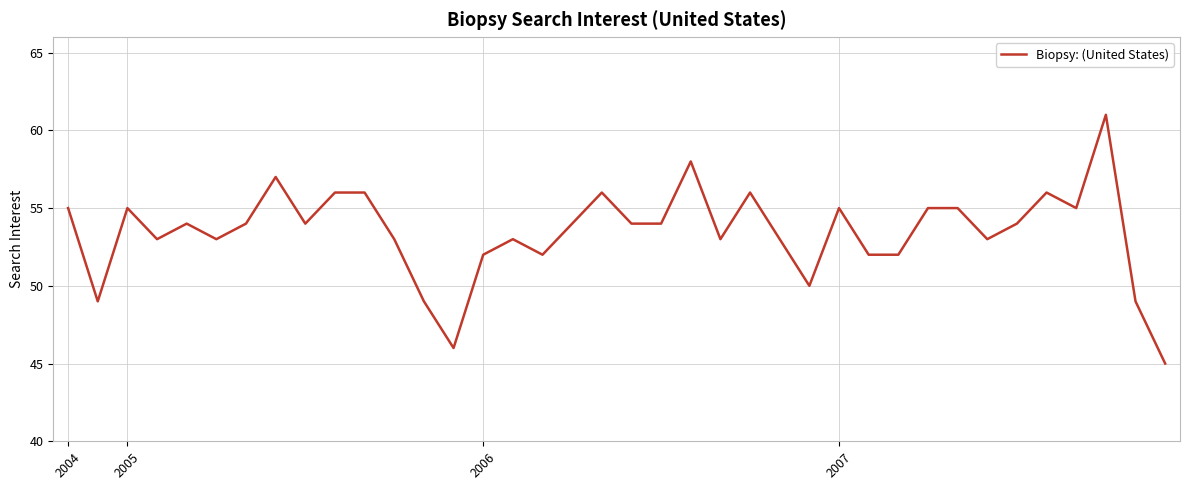

What is the difference between the maximum and minimum values?

16